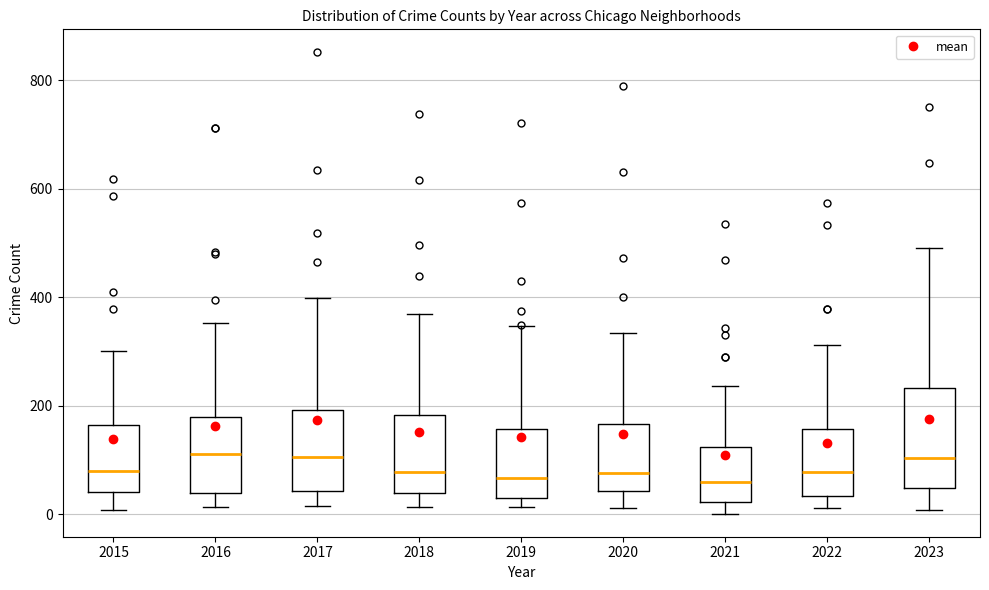

Where does the lower whisker of the box at x = 2016 end on the y-axis? The values are not printed on the chart, so give them approximately, as read against the axis.

20